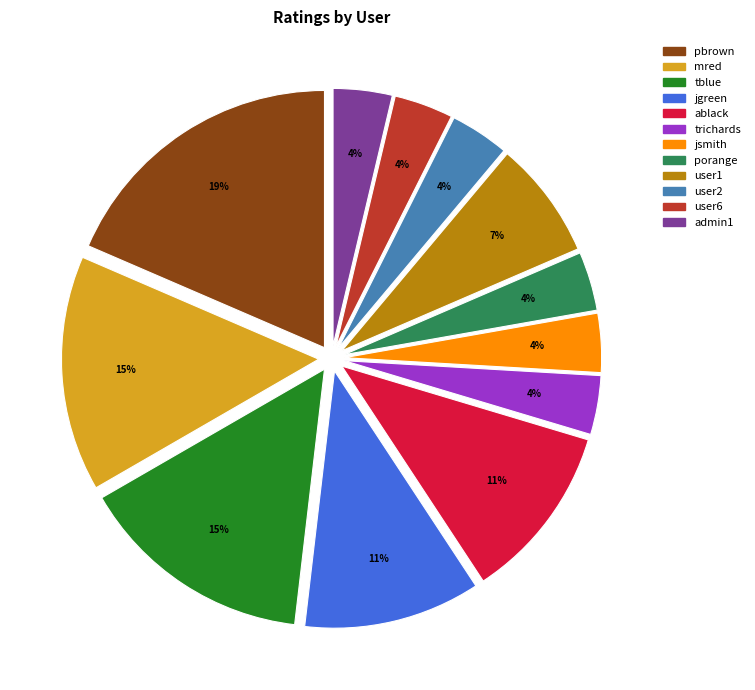

How many slices are in this pie chart?

12